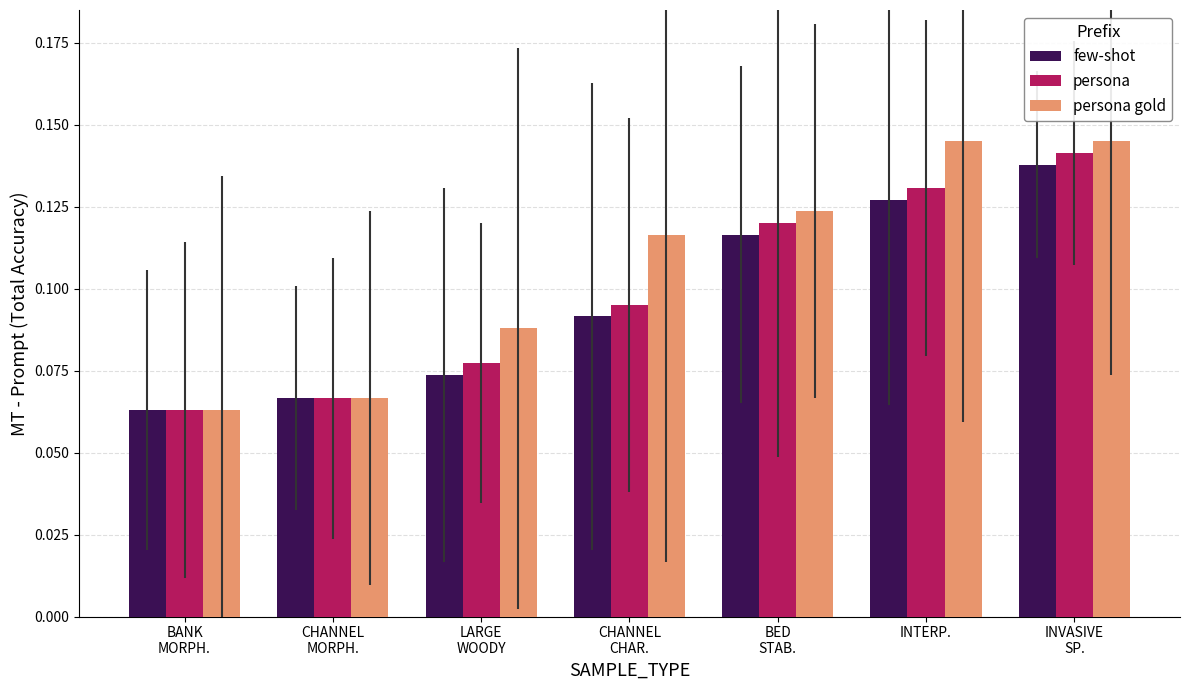

How many categories are shown in the chart?

7